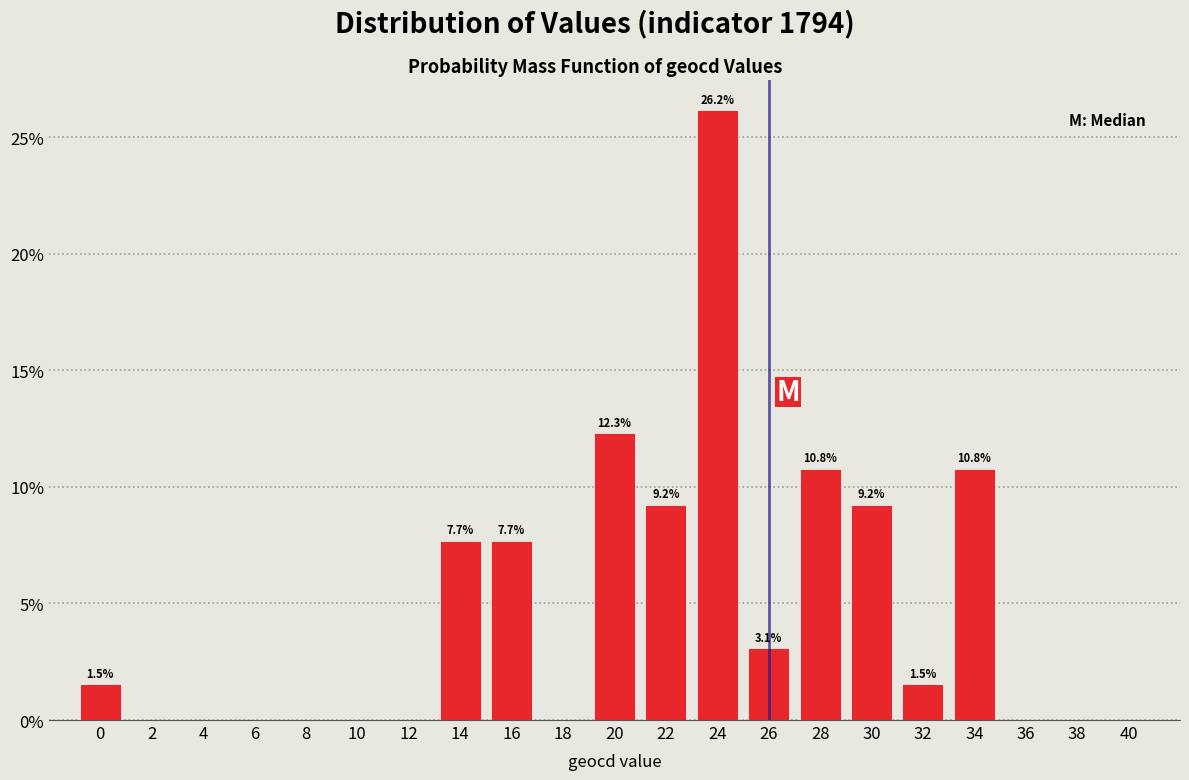

Reading left to right, transcribe all the data shown in this chart.

0=1.5	2=0.0	4=0.0	6=0.0	8=0.0	10=0.0	12=0.0	14=7.7	16=7.7	18=0.0	20=12.3	22=9.2	24=26.2	26=3.1	28=10.8	30=9.2	32=1.5	34=10.8	36=0.0	38=0.0	40=0.0